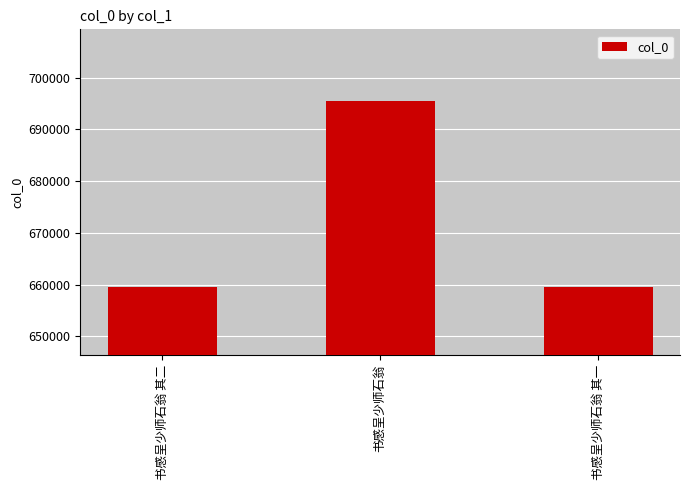

How many bars are there in total?

3